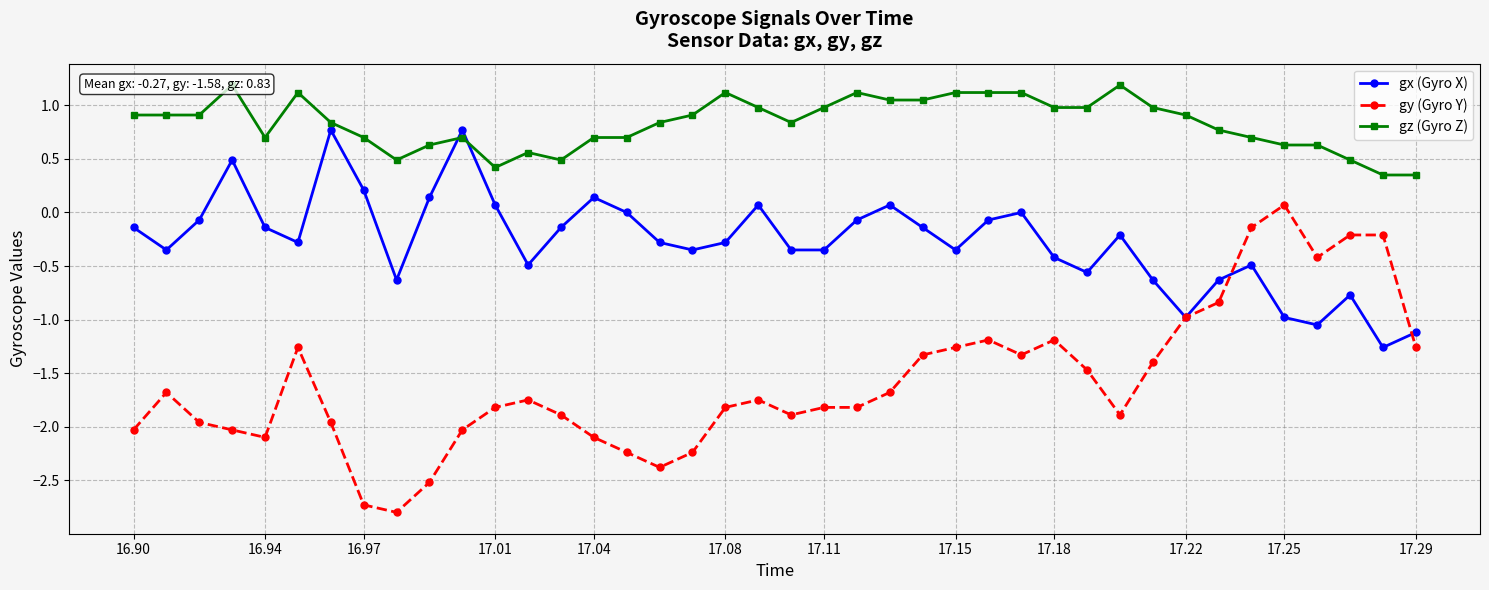

Count the number of data series in this chart.

3